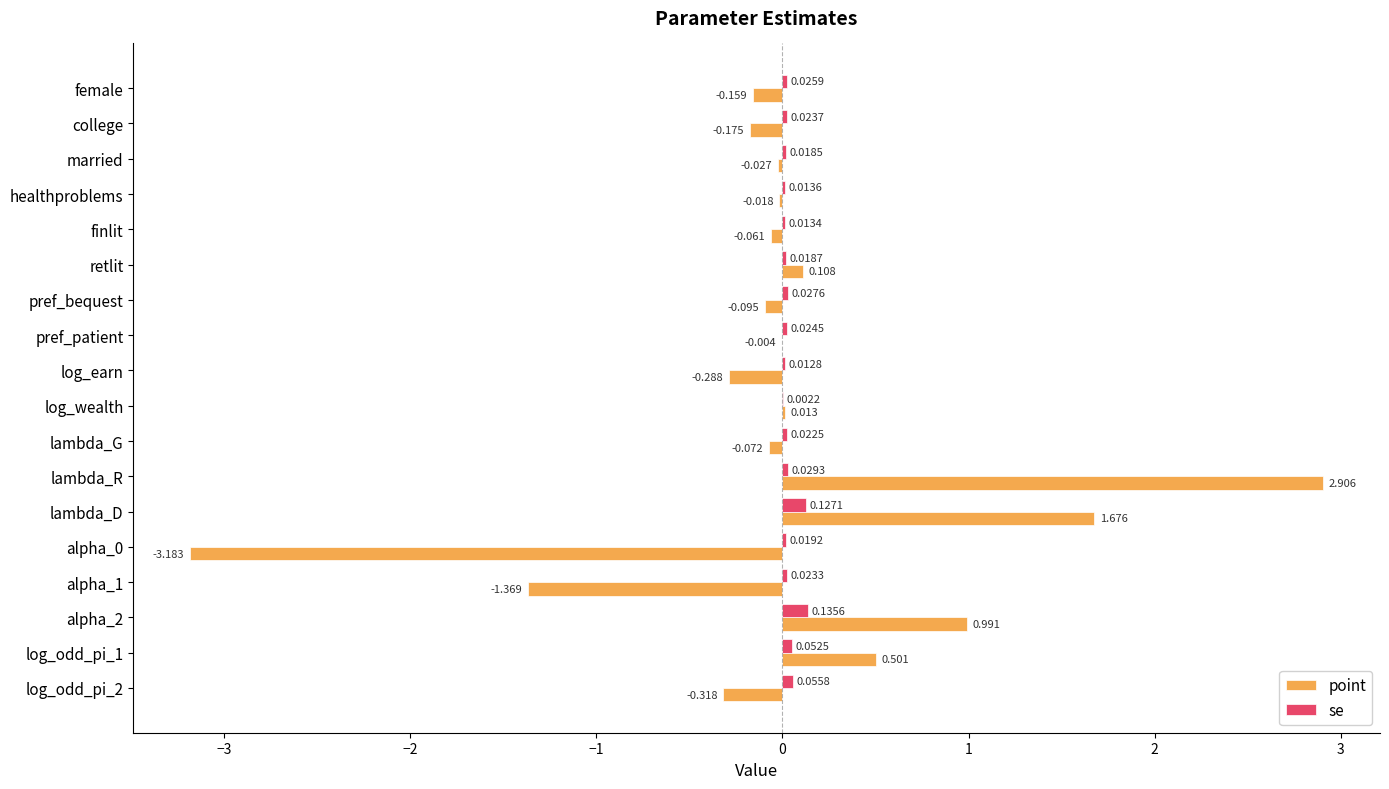

Which series changed the most between log_wealth and alpha_2?

point